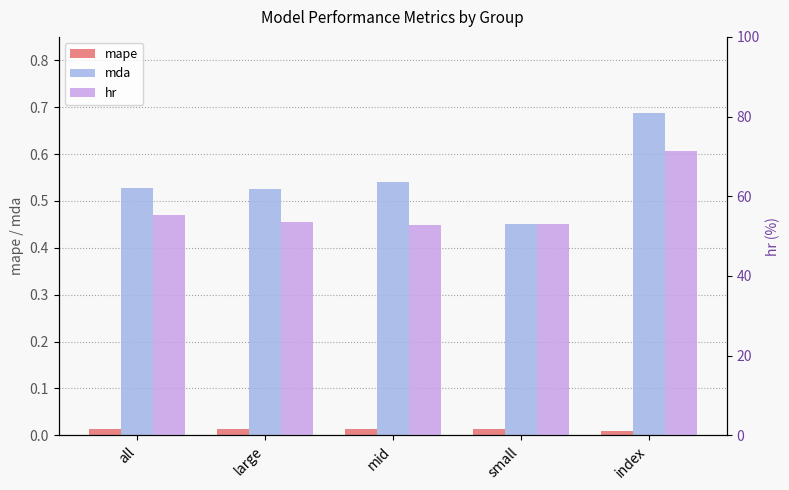

What is the difference between the hr values at small and all?

2.2